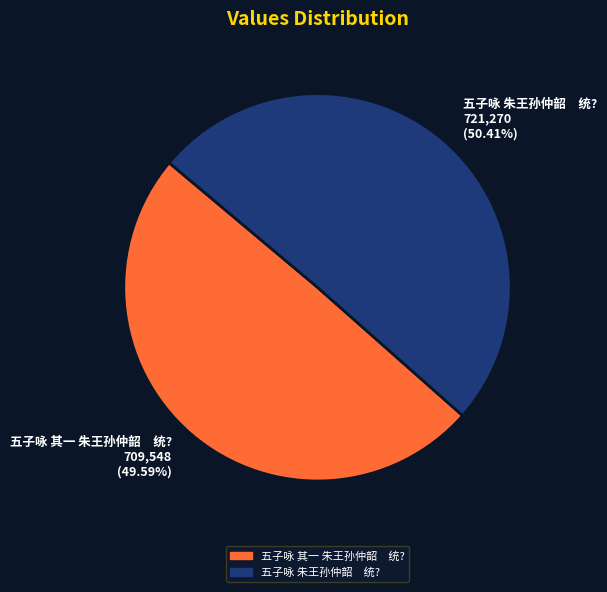

How many slices are in this pie chart?

2